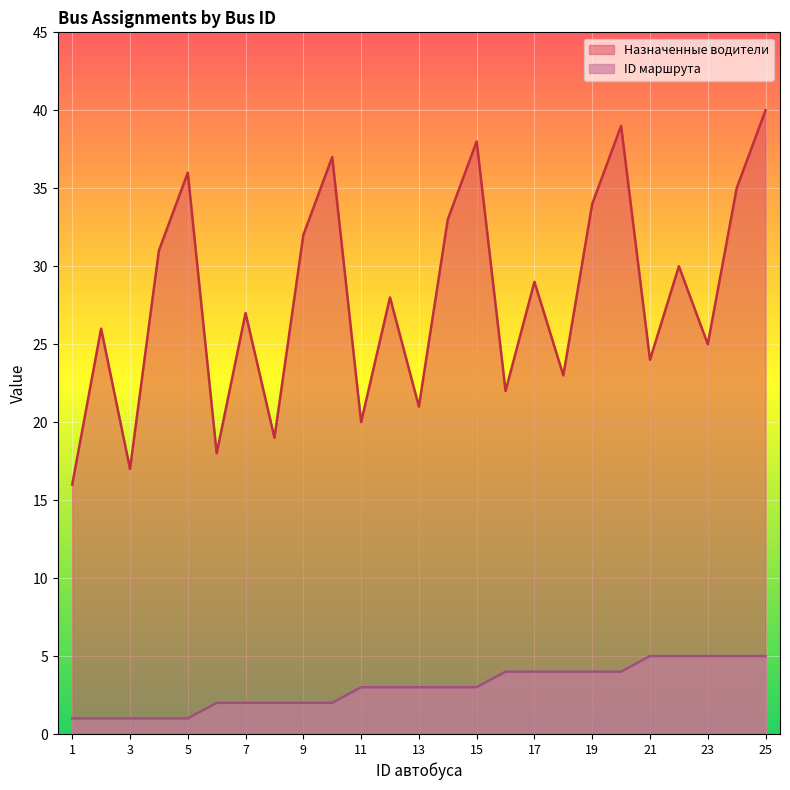

Reading left to right, transcribe all the data shown in this chart.

Назначенные водители: 16	26	17	31	36	18	27	19	32	37	20	28	21	33	38	22	29	23	34	39	24	30	25	35	40
ID маршрута: 1	1	1	1	1	2	2	2	2	2	3	3	3	3	3	4	4	4	4	4	5	5	5	5	5